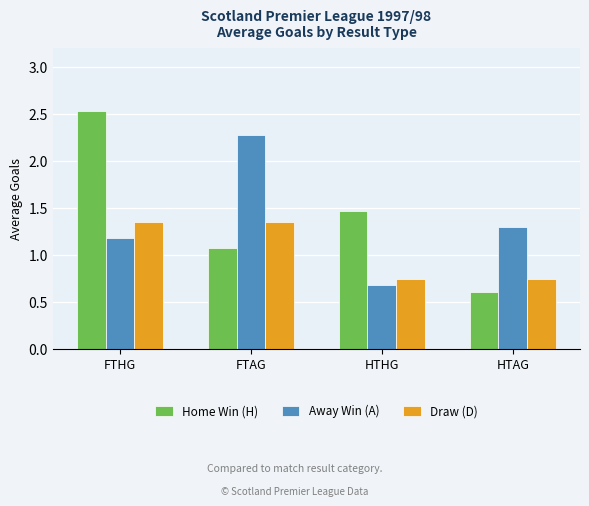

At which label does Home Win (H) first exceed 1?

FTHG